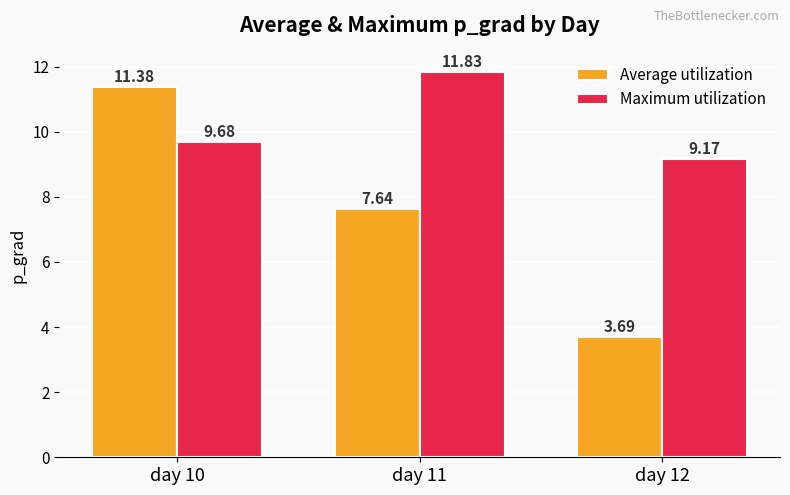

Does the chart contain stacked bars?

No